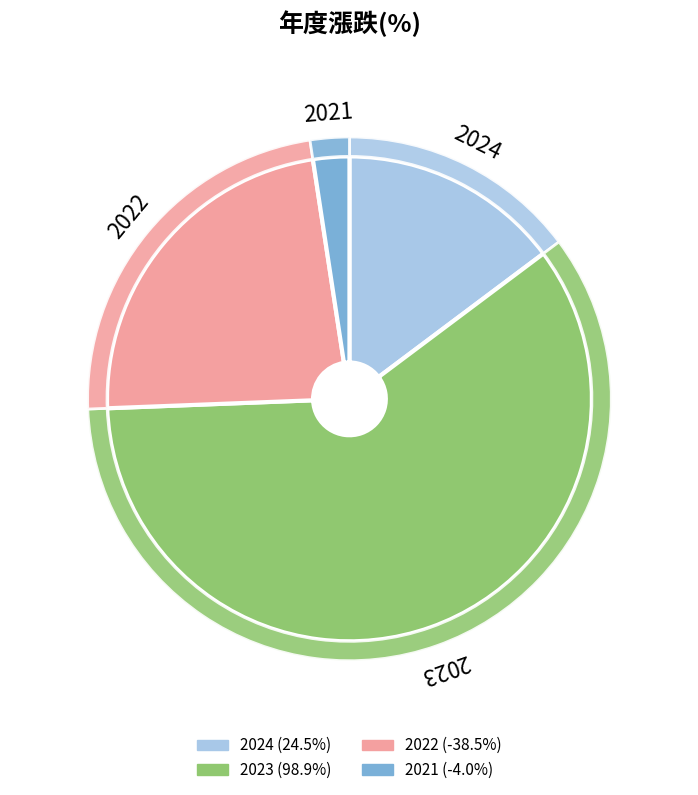

Rank the categories by value from highest to lowest.

2023, 2024, 2021, 2022